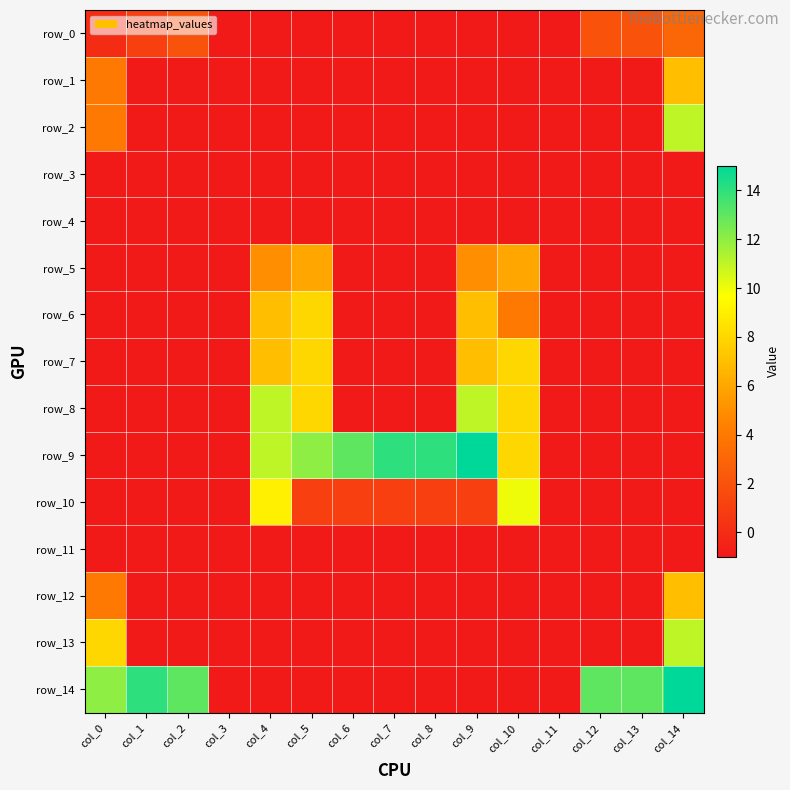

Reading right to left, extract all data points from this chart.

row_0: col_14=3	col_13=2	col_12=2	col_11=-1	col_10=-1	col_9=-1	col_8=-1	col_7=-1	col_6=-1	col_5=-1	col_4=-1	col_3=-1	col_2=2	col_1=1	col_0=0
row_1: col_14=7	col_13=-1	col_12=-1	col_11=-1	col_10=-1	col_9=-1	col_8=-1	col_7=-1	col_6=-1	col_5=-1	col_4=-1	col_3=-1	col_2=-1	col_1=-1	col_0=4
row_2: col_14=11	col_13=-1	col_12=-1	col_11=-1	col_10=-1	col_9=-1	col_8=-1	col_7=-1	col_6=-1	col_5=-1	col_4=-1	col_3=-1	col_2=-1	col_1=-1	col_0=4
row_3: col_14=-1	col_13=-1	col_12=-1	col_11=-1	col_10=-1	col_9=-1	col_8=-1	col_7=-1	col_6=-1	col_5=-1	col_4=-1	col_3=-1	col_2=-1	col_1=-1	col_0=-1
row_4: col_14=-1	col_13=-1	col_12=-1	col_11=-1	col_10=-1	col_9=-1	col_8=-1	col_7=-1	col_6=-1	col_5=-1	col_4=-1	col_3=-1	col_2=-1	col_1=-1	col_0=-1
row_5: col_14=-1	col_13=-1	col_12=-1	col_11=-1	col_10=6	col_9=5	col_8=-1	col_7=-1	col_6=-1	col_5=6	col_4=5	col_3=-1	col_2=-1	col_1=-1	col_0=-1
row_6: col_14=-1	col_13=-1	col_12=-1	col_11=-1	col_10=4	col_9=7	col_8=-1	col_7=-1	col_6=-1	col_5=8	col_4=7	col_3=-1	col_2=-1	col_1=-1	col_0=-1
row_7: col_14=-1	col_13=-1	col_12=-1	col_11=-1	col_10=8	col_9=7	col_8=-1	col_7=-1	col_6=-1	col_5=8	col_4=7	col_3=-1	col_2=-1	col_1=-1	col_0=-1
row_8: col_14=-1	col_13=-1	col_12=-1	col_11=-1	col_10=8	col_9=11	col_8=-1	col_7=-1	col_6=-1	col_5=8	col_4=11	col_3=-1	col_2=-1	col_1=-1	col_0=-1
row_9: col_14=-1	col_13=-1	col_12=-1	col_11=-1	col_10=8	col_9=15	col_8=14	col_7=14	col_6=13	col_5=12	col_4=11	col_3=-1	col_2=-1	col_1=-1	col_0=-1
row_10: col_14=-1	col_13=-1	col_12=-1	col_11=-1	col_10=10	col_9=1	col_8=1	col_7=1	col_6=1	col_5=1	col_4=9	col_3=-1	col_2=-1	col_1=-1	col_0=-1
row_11: col_14=-1	col_13=-1	col_12=-1	col_11=-1	col_10=-1	col_9=-1	col_8=-1	col_7=-1	col_6=-1	col_5=-1	col_4=-1	col_3=-1	col_2=-1	col_1=-1	col_0=-1
row_12: col_14=7	col_13=-1	col_12=-1	col_11=-1	col_10=-1	col_9=-1	col_8=-1	col_7=-1	col_6=-1	col_5=-1	col_4=-1	col_3=-1	col_2=-1	col_1=-1	col_0=4
row_13: col_14=11	col_13=-1	col_12=-1	col_11=-1	col_10=-1	col_9=-1	col_8=-1	col_7=-1	col_6=-1	col_5=-1	col_4=-1	col_3=-1	col_2=-1	col_1=-1	col_0=8
row_14: col_14=15	col_13=13	col_12=13	col_11=-1	col_10=-1	col_9=-1	col_8=-1	col_7=-1	col_6=-1	col_5=-1	col_4=-1	col_3=-1	col_2=13	col_1=14	col_0=12